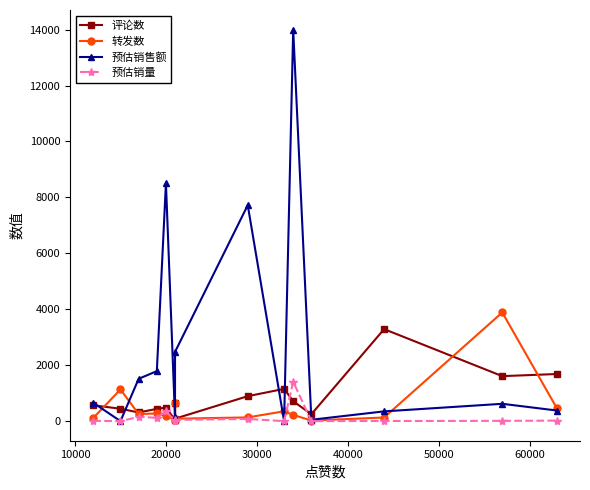

At 60000, list the series in order from smallest to largest.

预估销量, 预估销售额, 评论数, 转发数